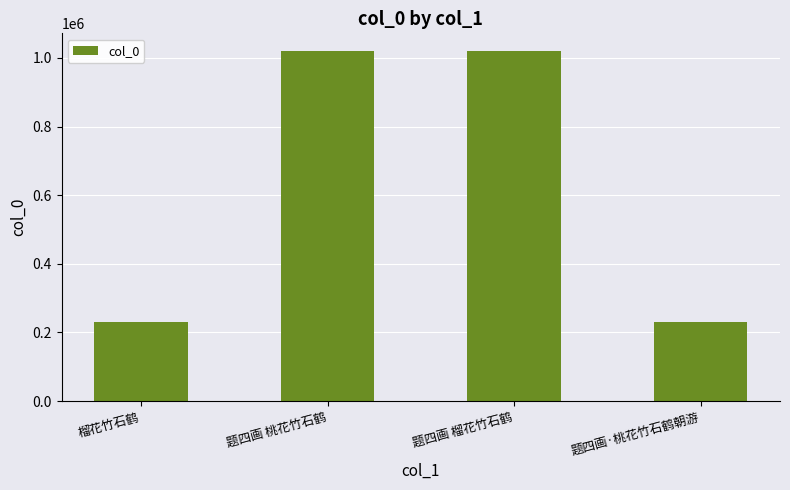

At which label does the data first exceed 1020713?

题四画 桃花竹石鹤